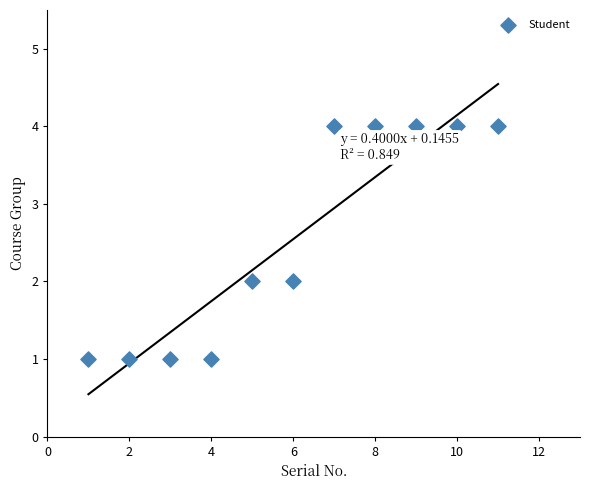

What is the range of Y values (max minus min)?

3